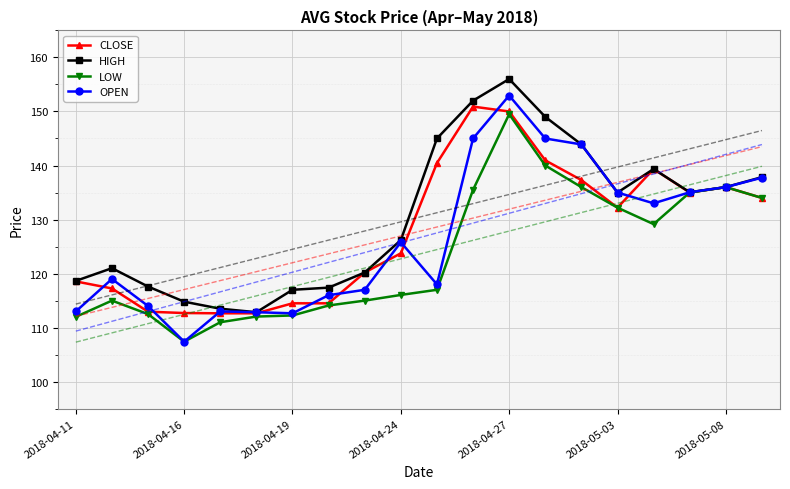

What is the minimum value for CLOSE?

112.7